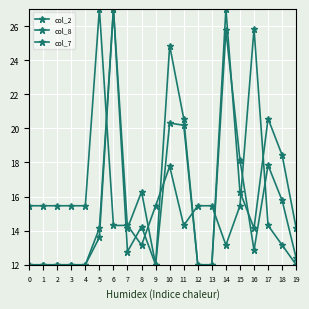

At which category is the sum across all series the highest?

6